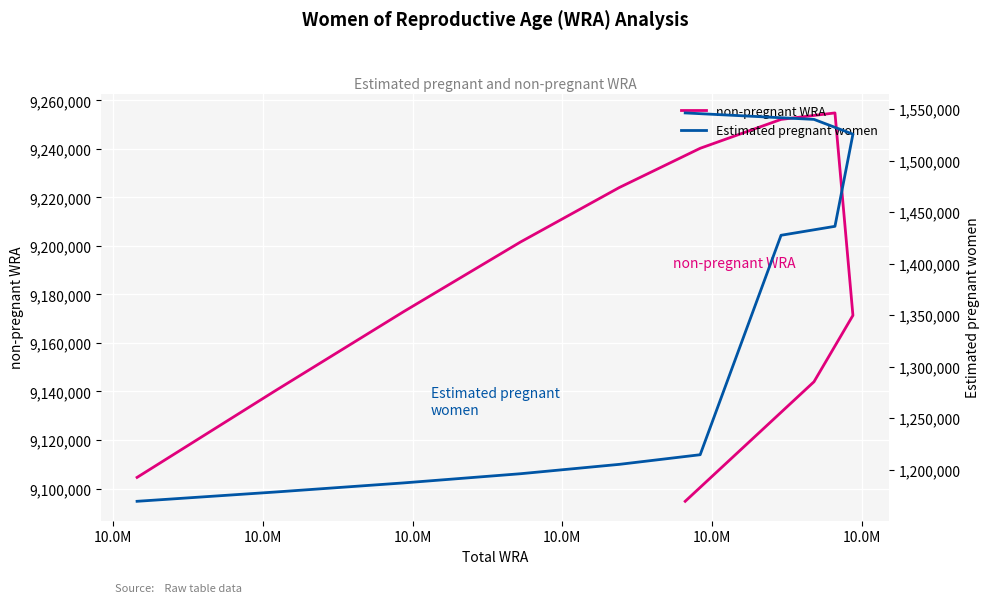

Rank the series by their maximum value, from highest to lowest.

non-pregnant WRA, Estimated pregnant women